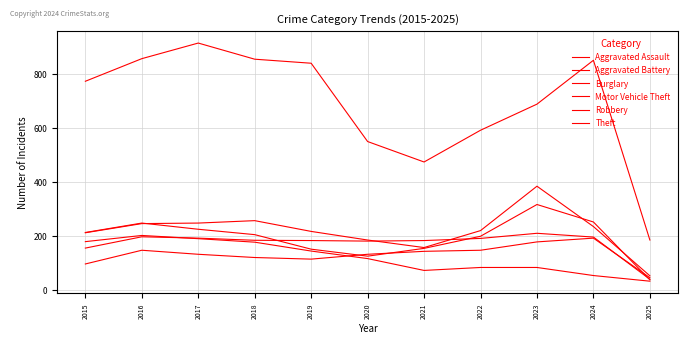

Which series has the largest range (max minus min)?

Theft